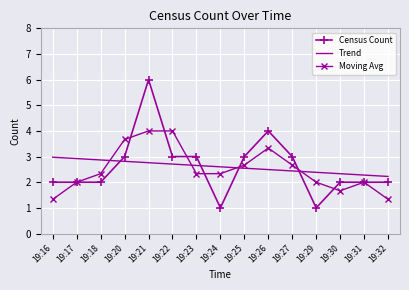

What is the approximate value of Census Count at 19:25?

3.0